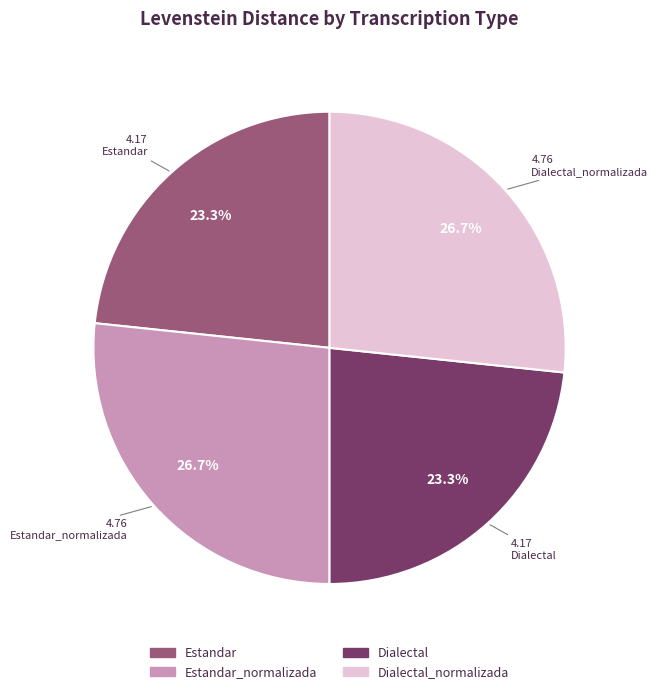

Is there any slice that represents more than half of the pie?

No